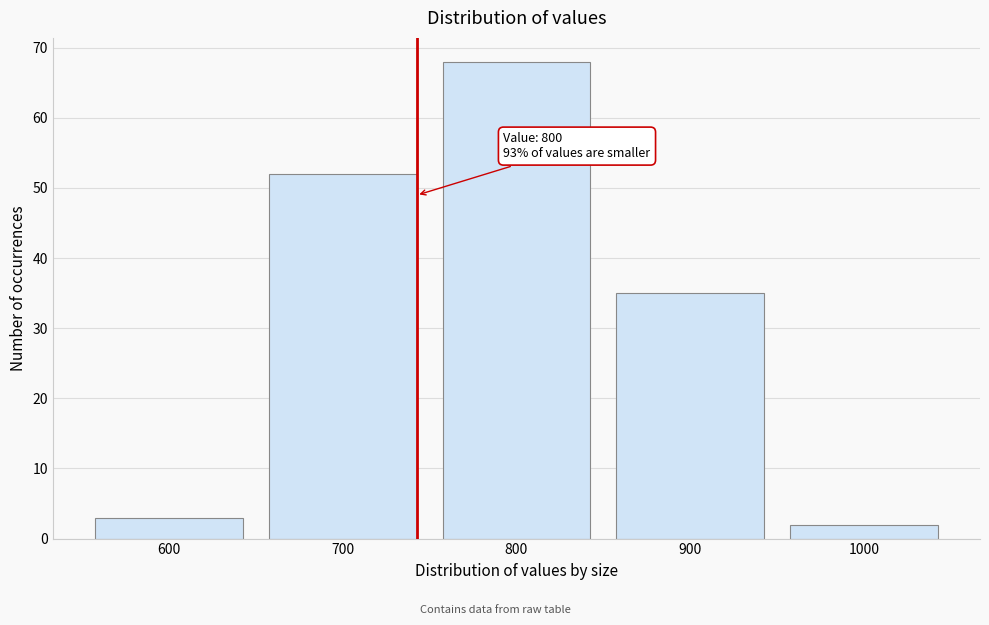

Reading left to right, extract all data points from this chart.

600=3	700=52	800=68	900=35	1000=2